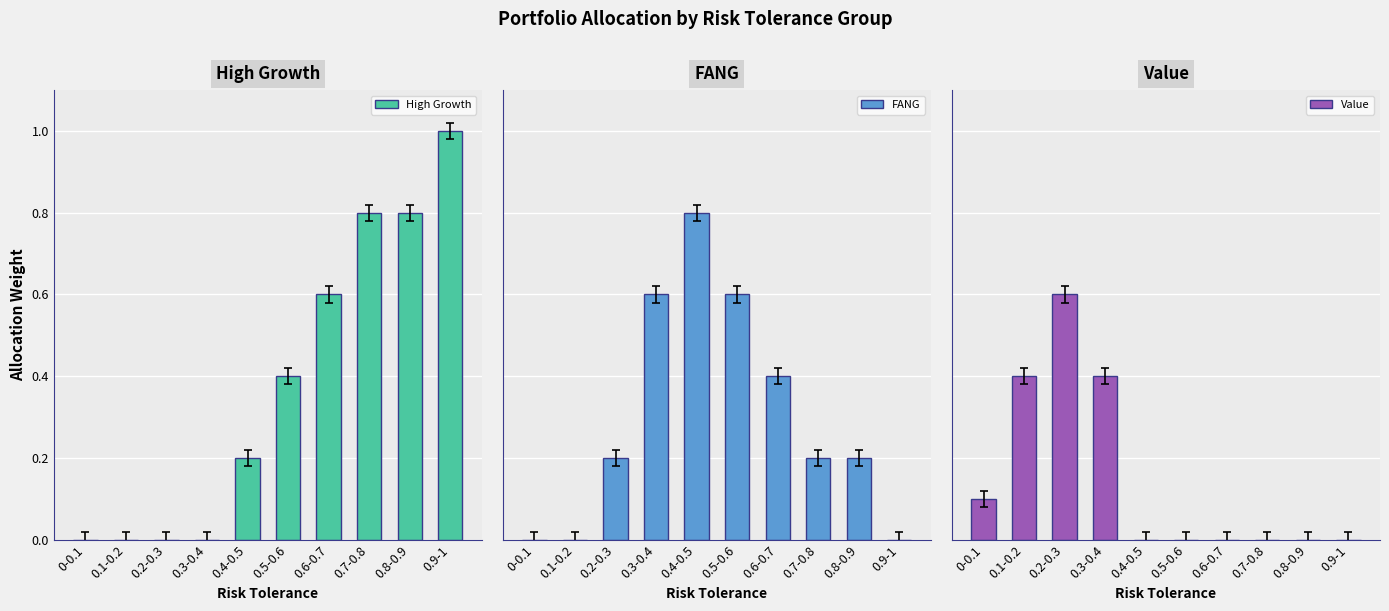

At how many categories does at least one series exceed 0?

10